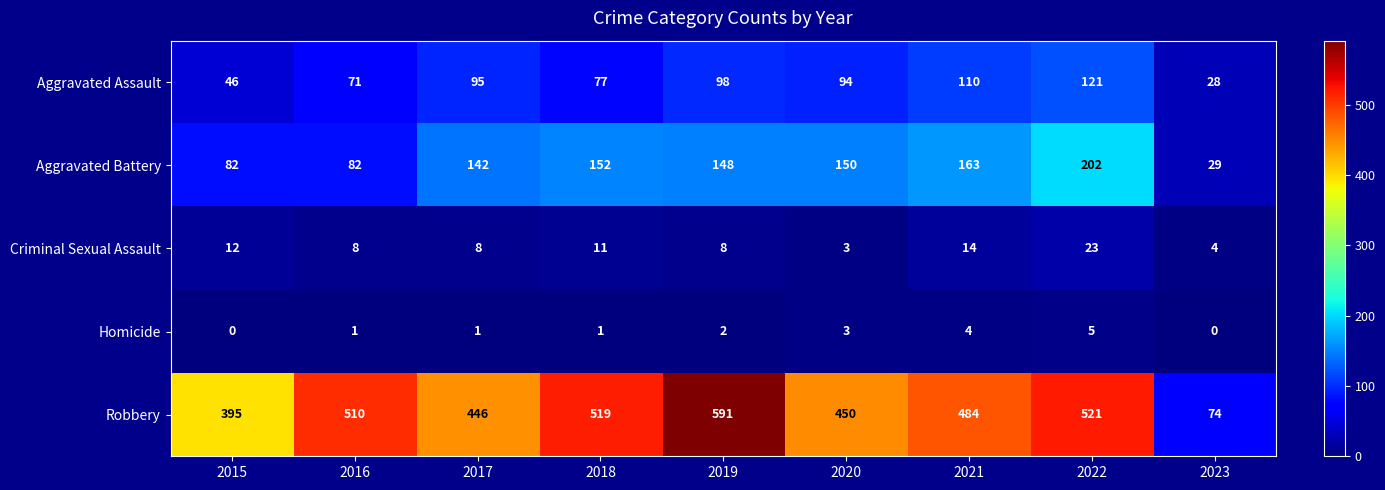

Count the number of categories in the chart.

9